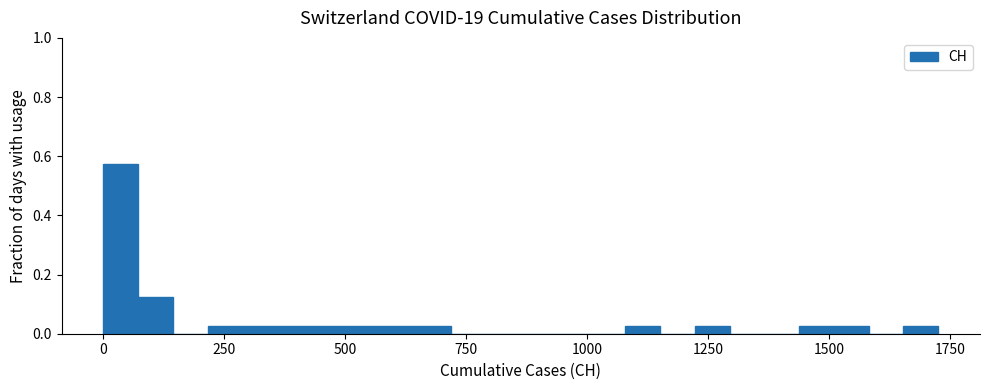

Read against the x-axis, roughly where is the centre of the tallest bar?

50